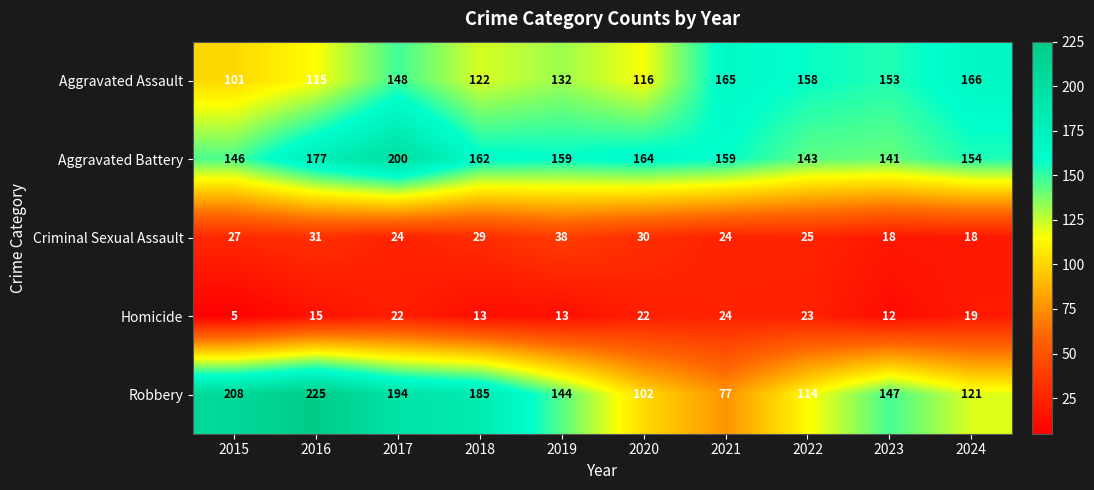

Where is Robbery nearest to the value 151?

2023